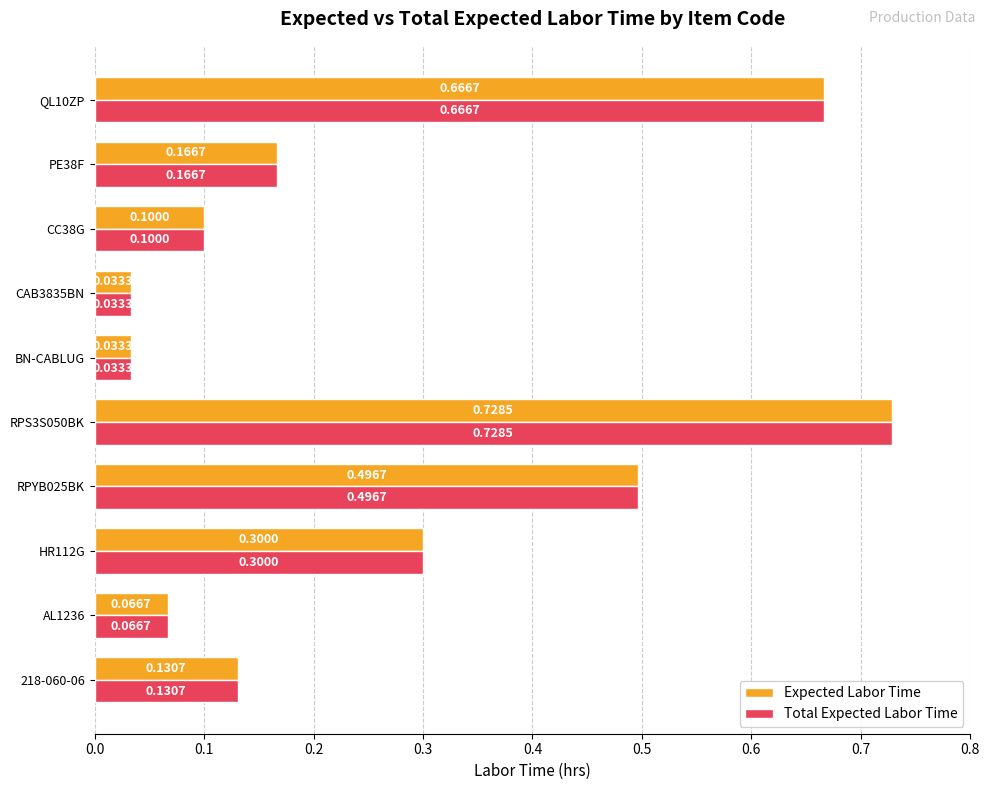

What is the sum of all Total Expected Labor Time values?

2.7